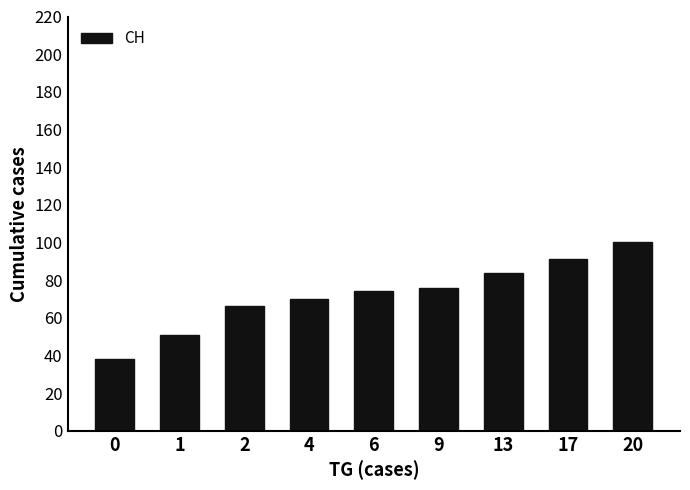

The value at 9 is 76. True or false?

True